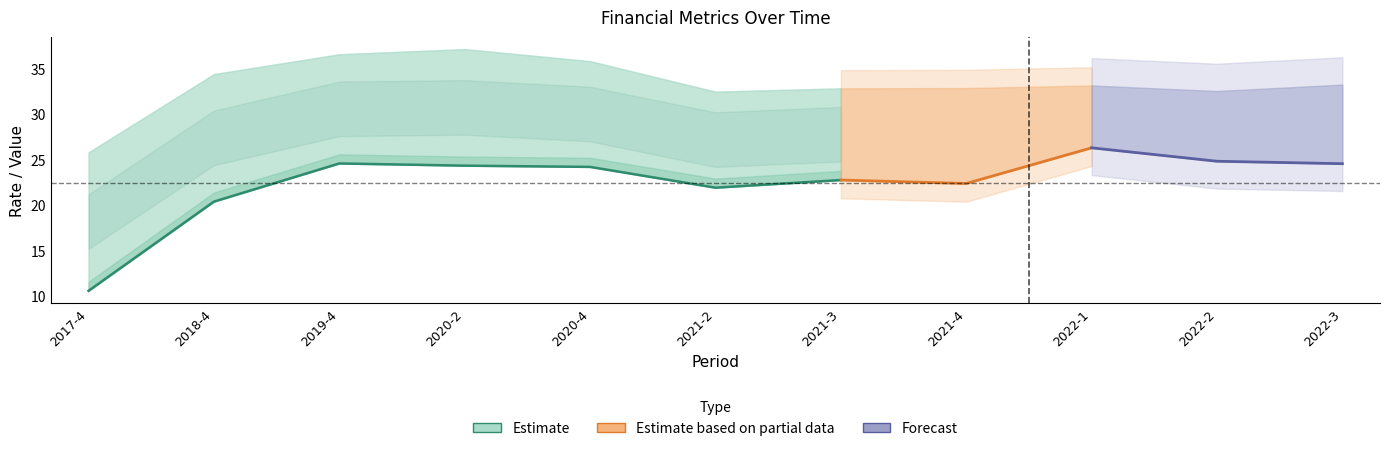

How many lines are shown in the chart?

3